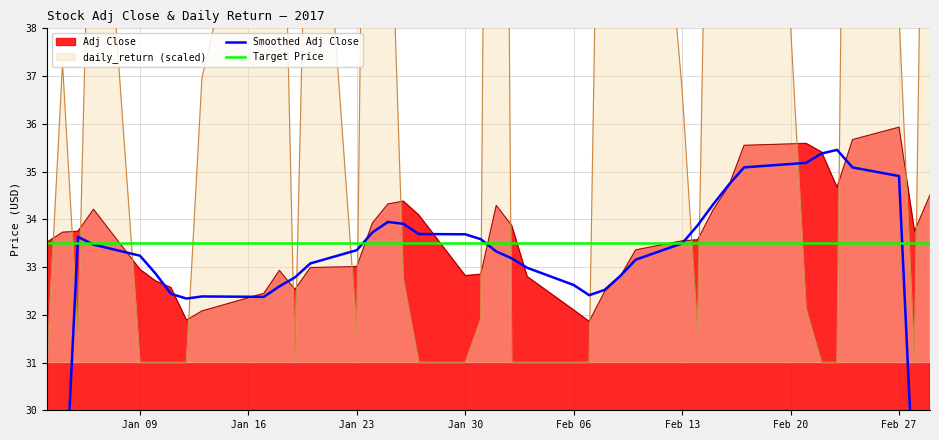

How many lines are shown in the chart?

2